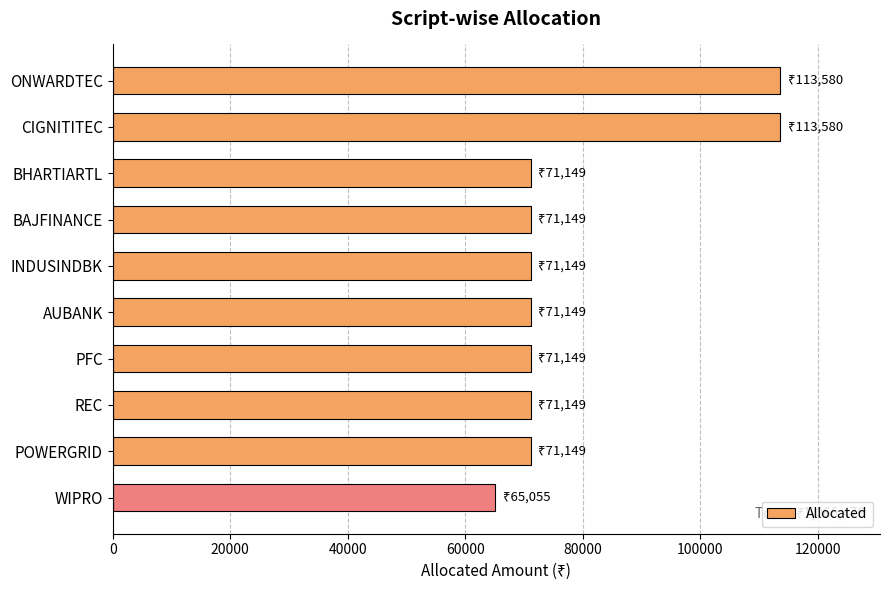

What is the approximate value at PFC?

71149.4